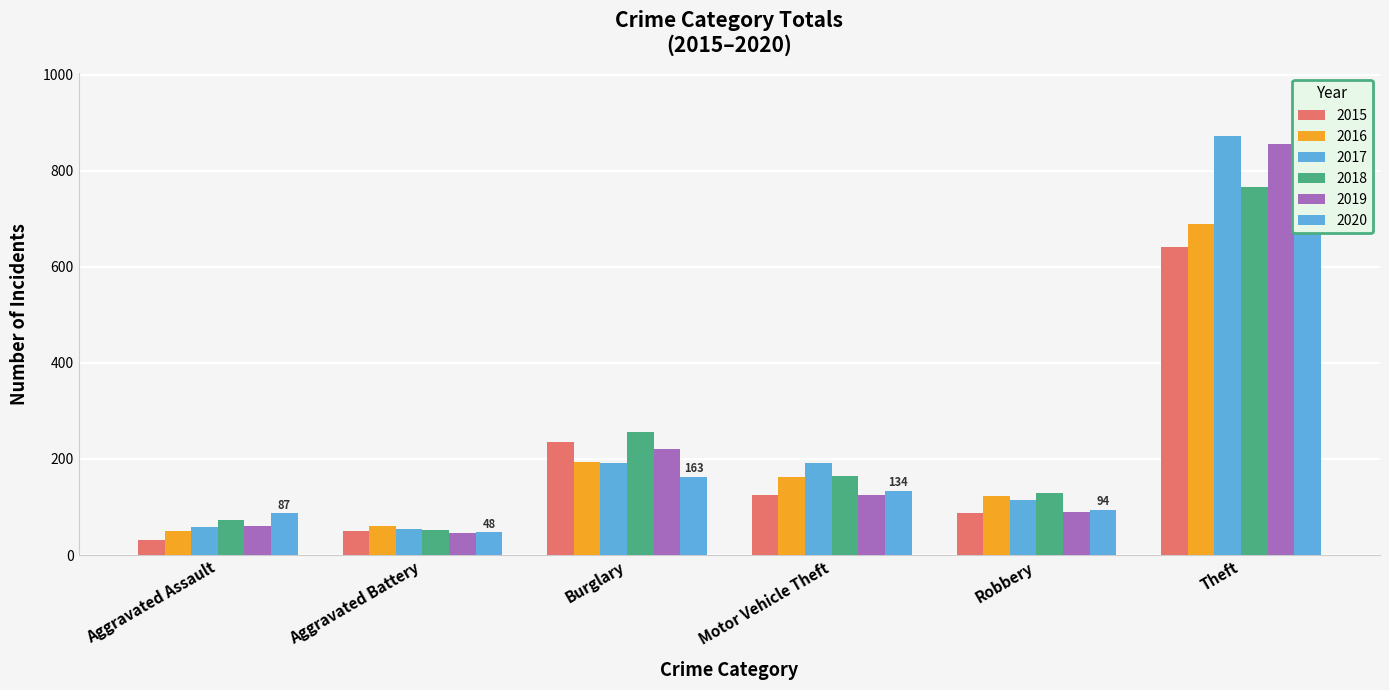

What is the difference between the highest and lowest values at Aggravated Assault?

56